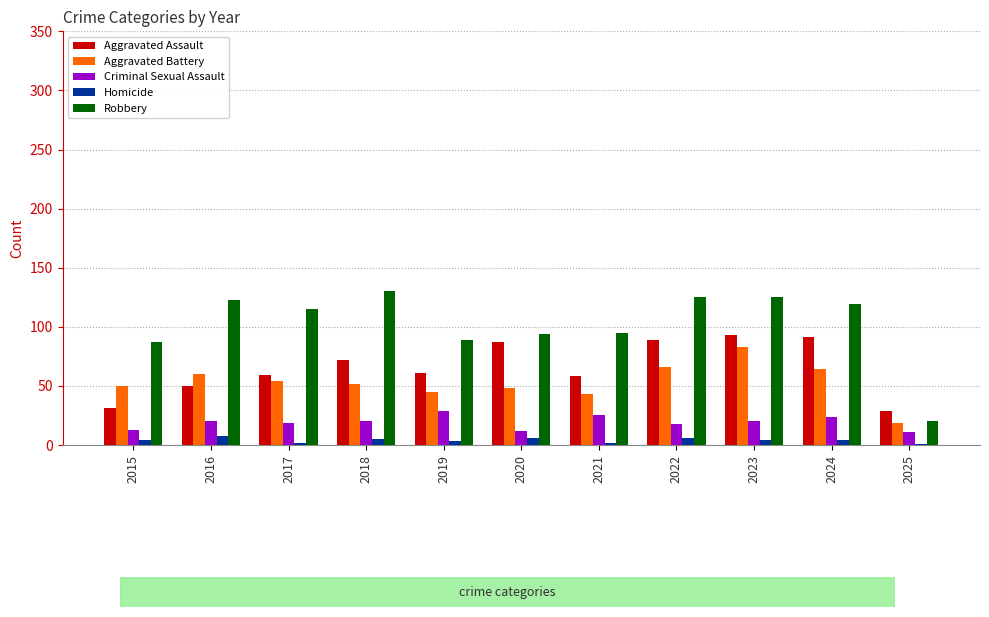

Between 2021 and 2024, which series saw the biggest shift?

Aggravated Assault